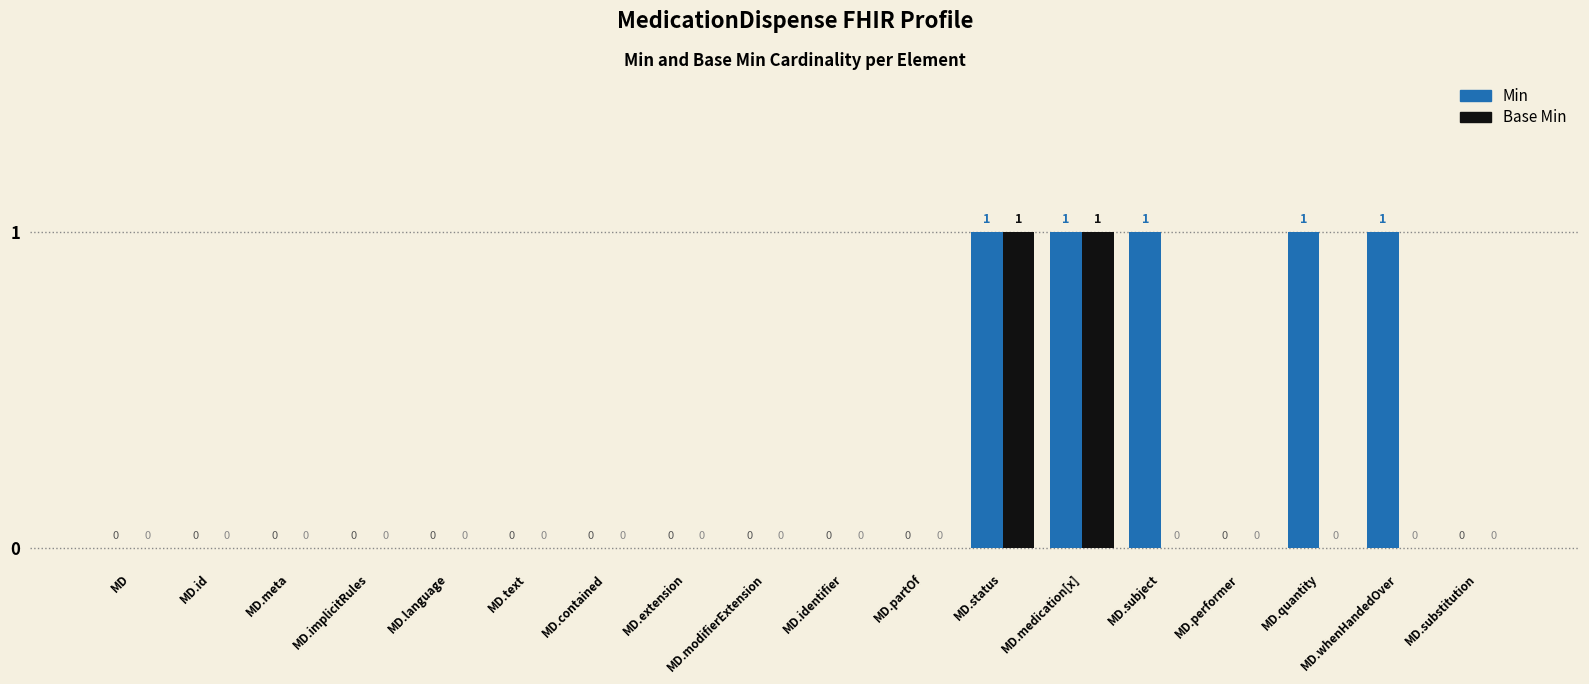

What is the greatest value displayed?

1